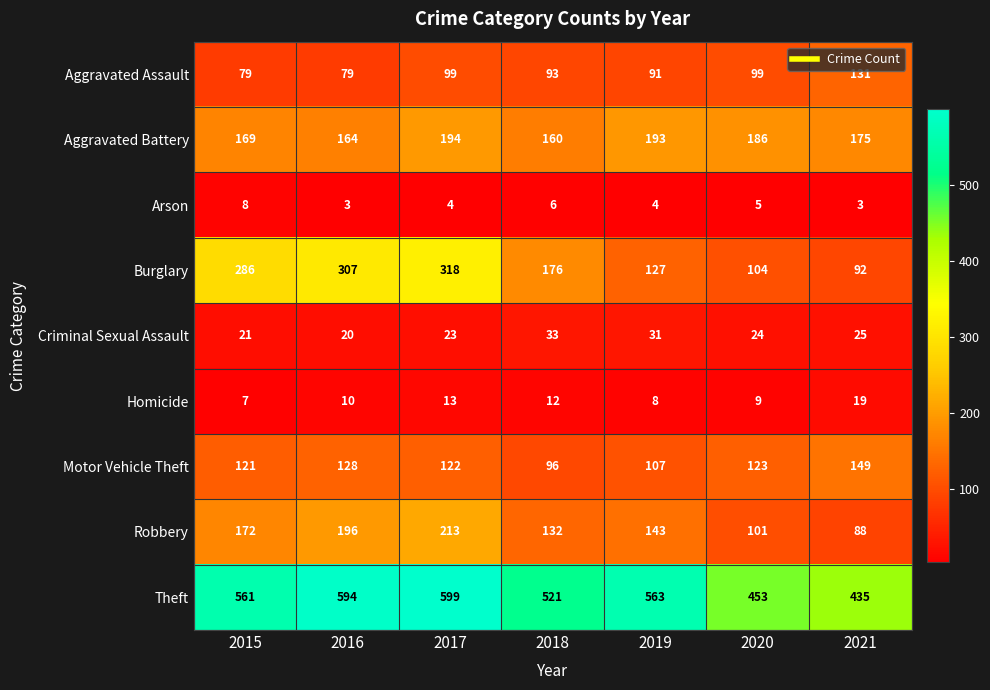

Which series has the widest spread of values?

Burglary